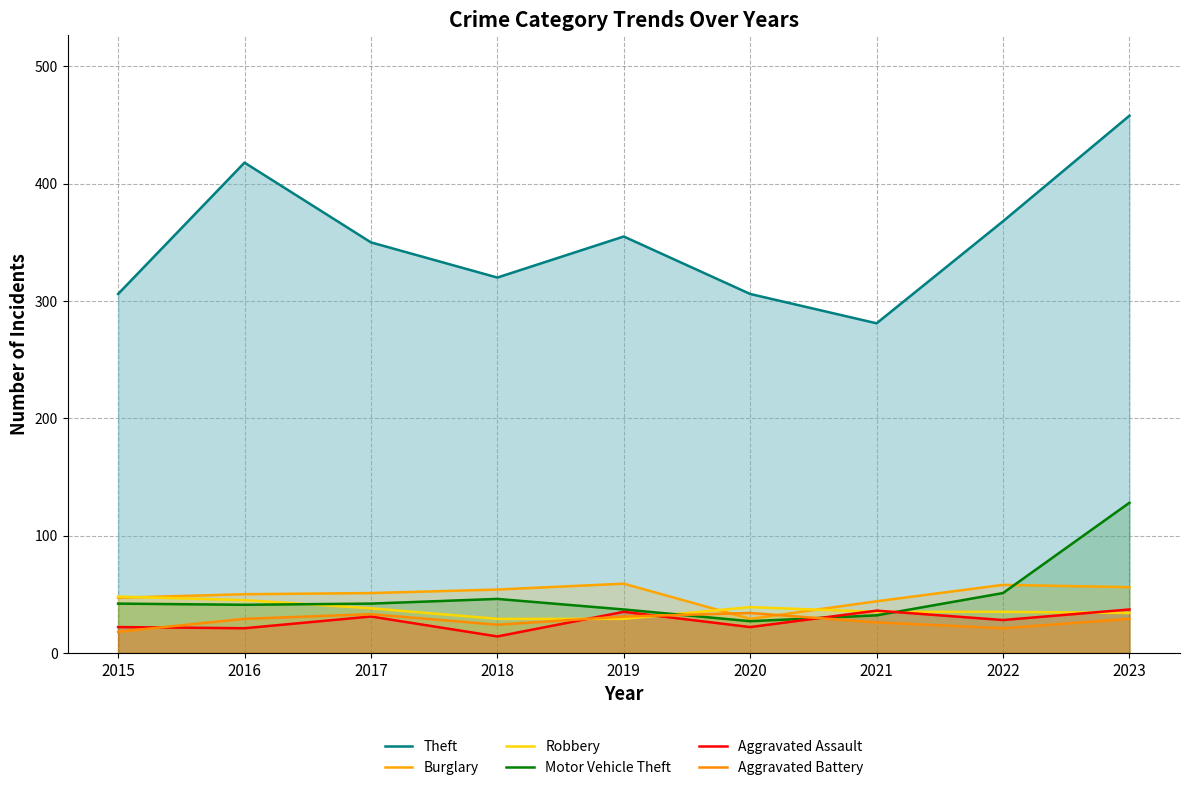

What value does the Aggravated Battery series have at 2017, to the nearest 5?

35